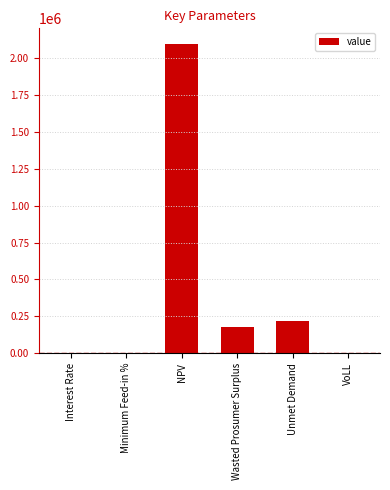

What value does the data have at Unmet Demand?

214704.2